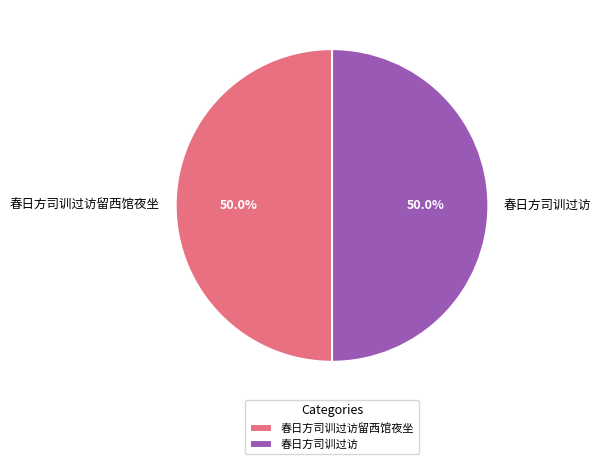

Is it true that 春日方司训过访 is 50% of the pie?

True